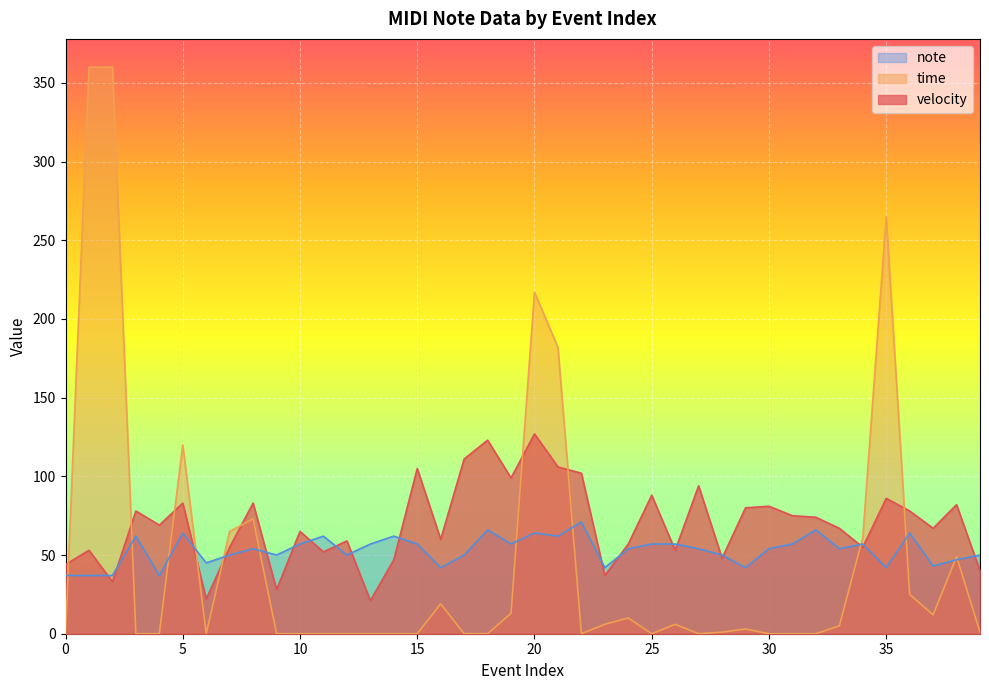

What is the sum of all note values?

2120